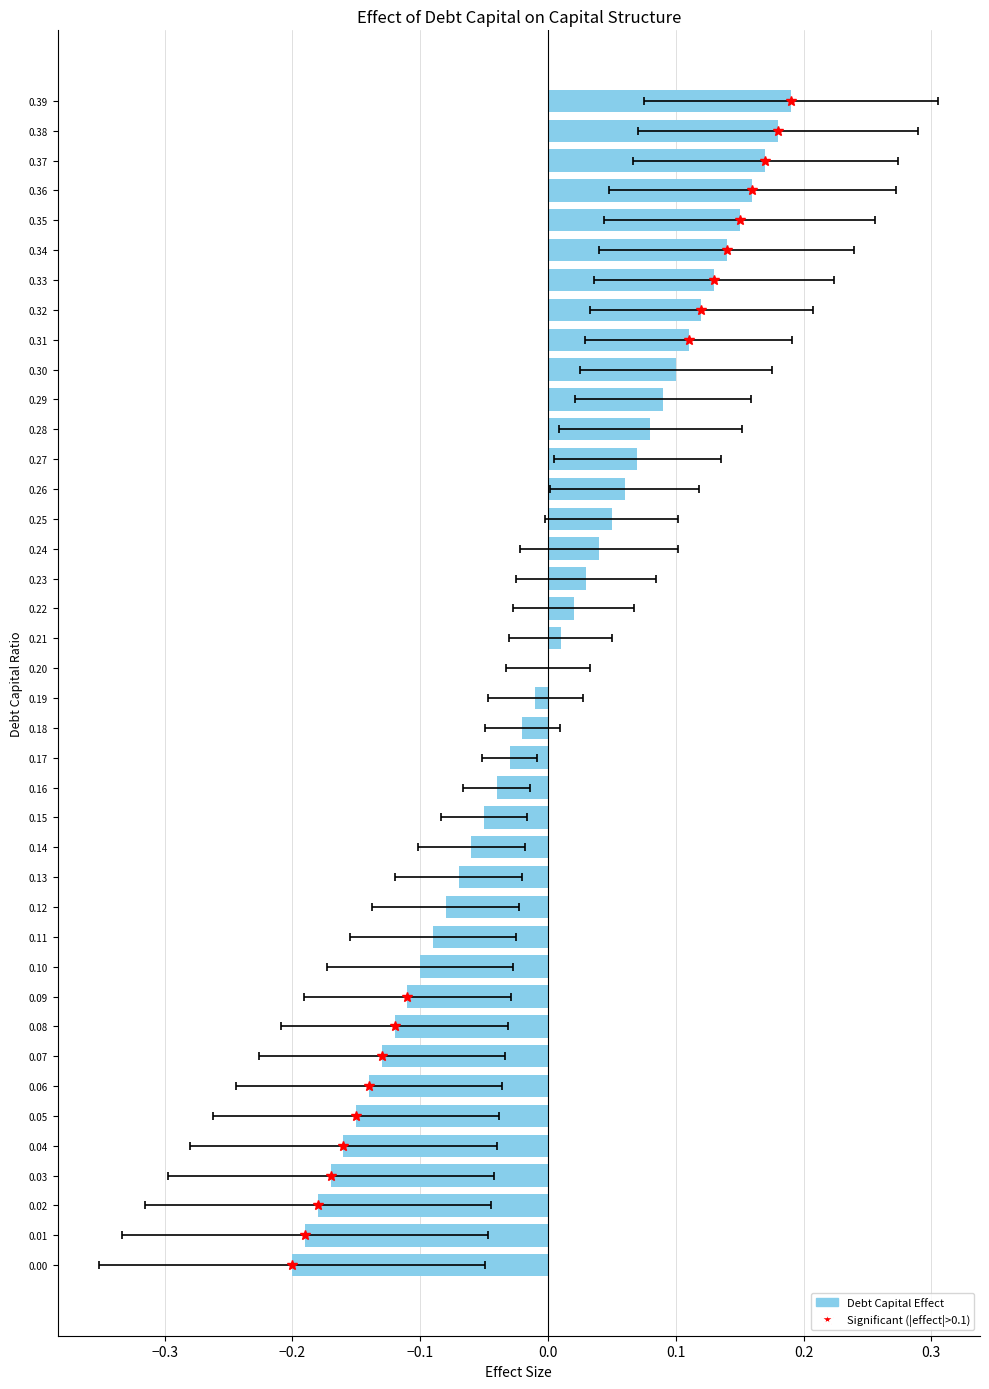

What is the approximate value at 0.11?

-0.1